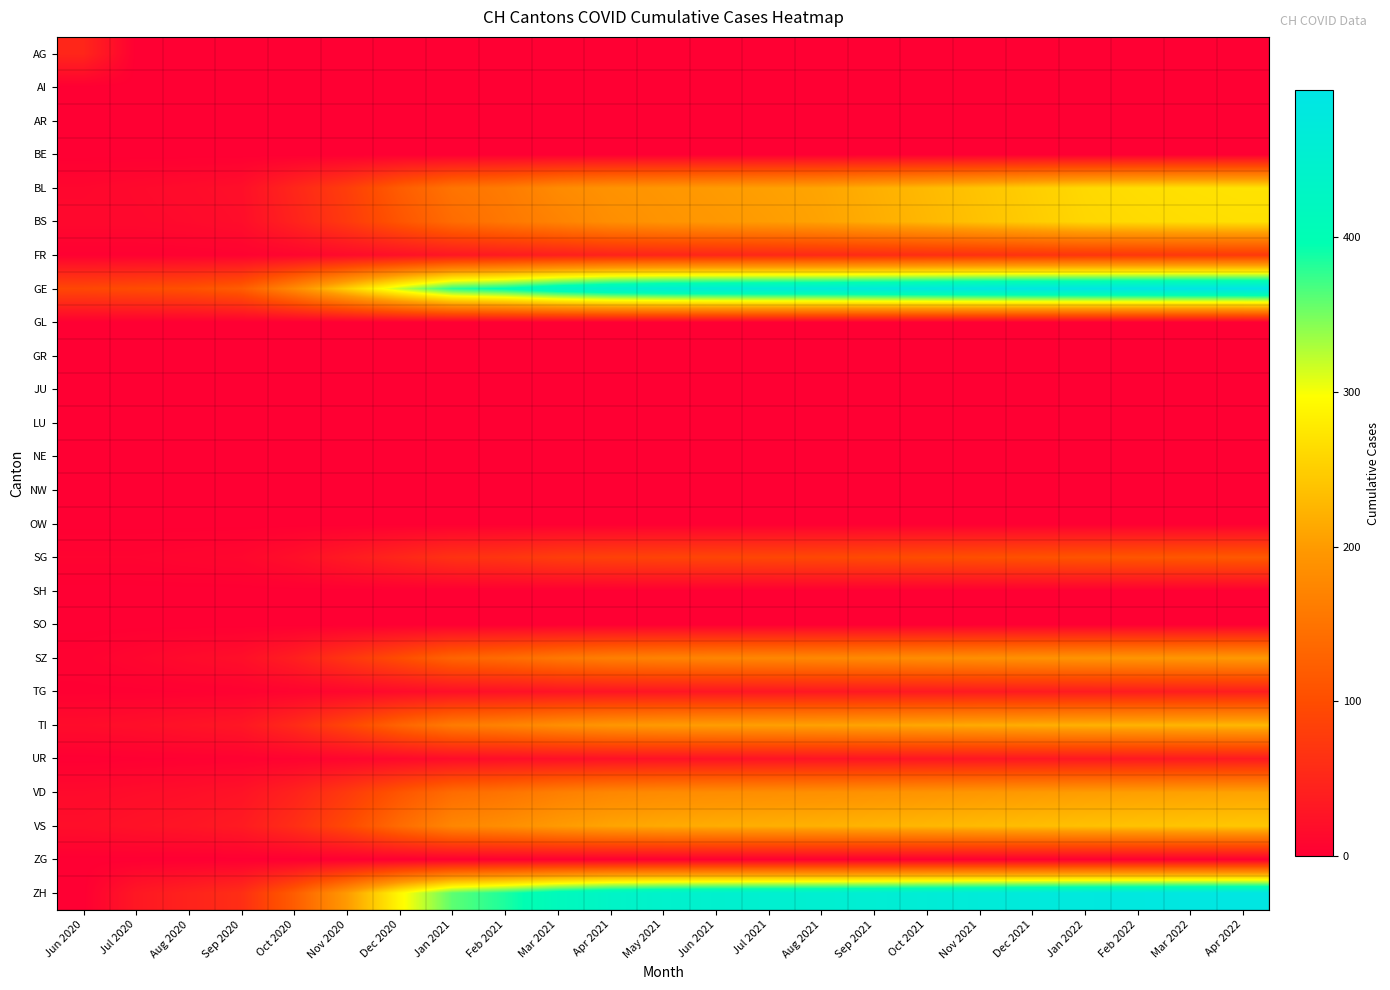

What is the total value across all series at Oct 2020?

634